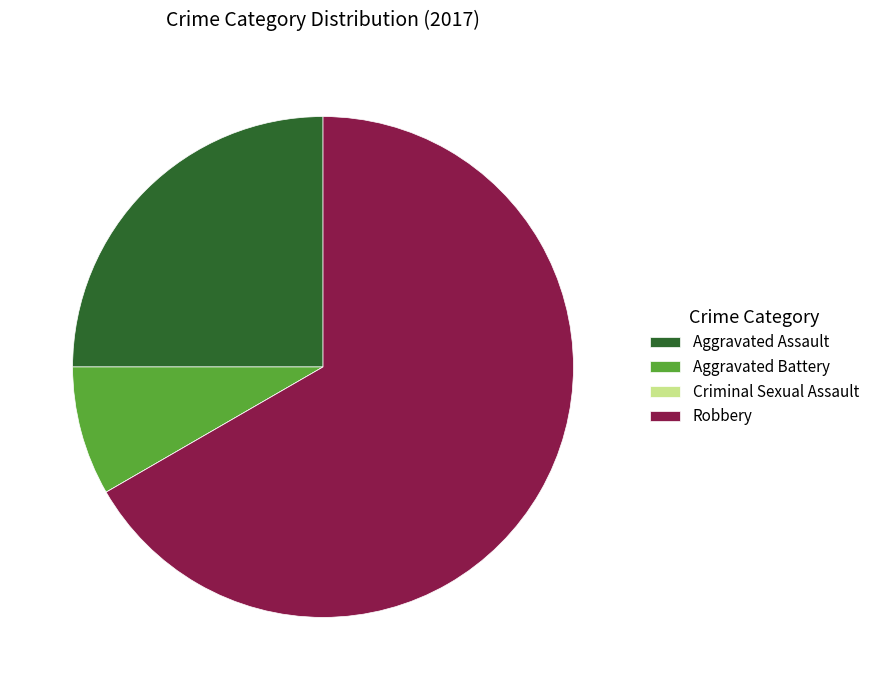

Does any single category account for the majority?

Yes